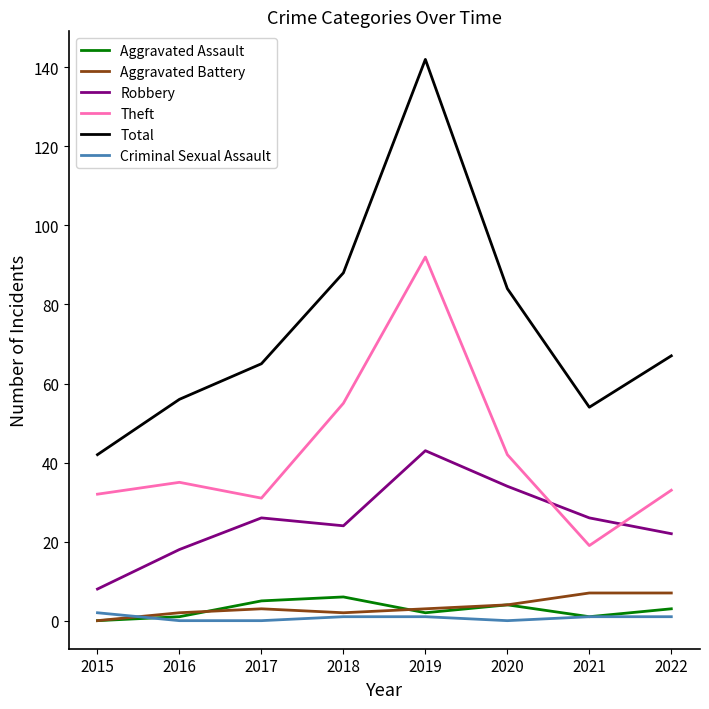

What is the spread (max minus min) of values at 2020?

84